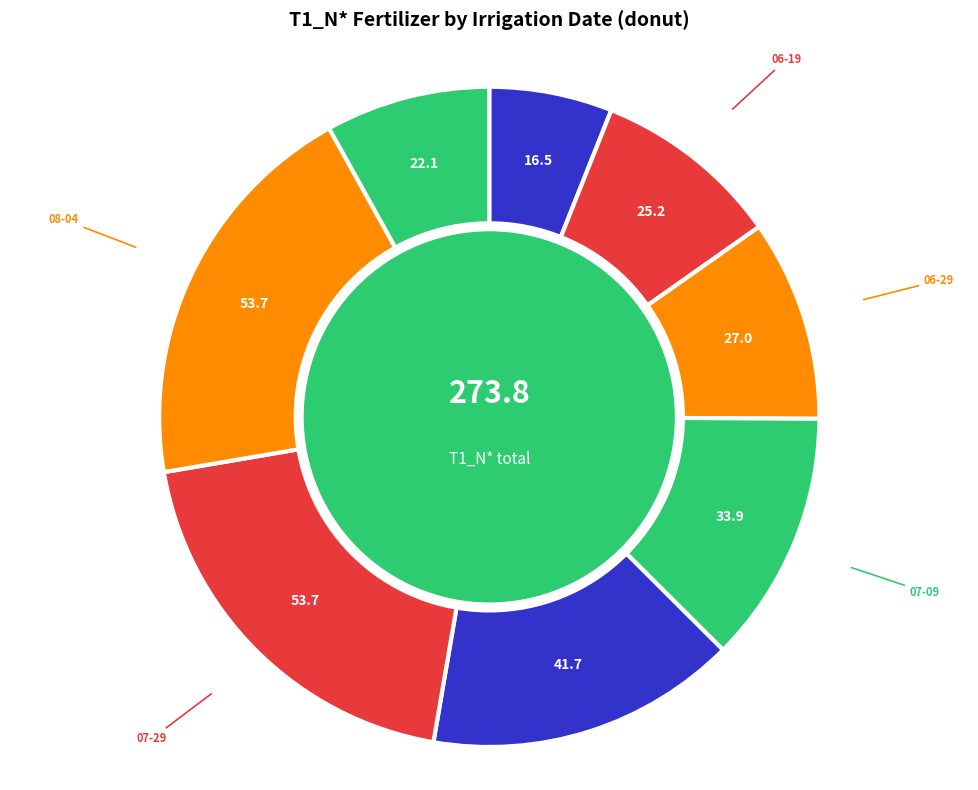

What is the smallest slice in the pie chart?

06-09